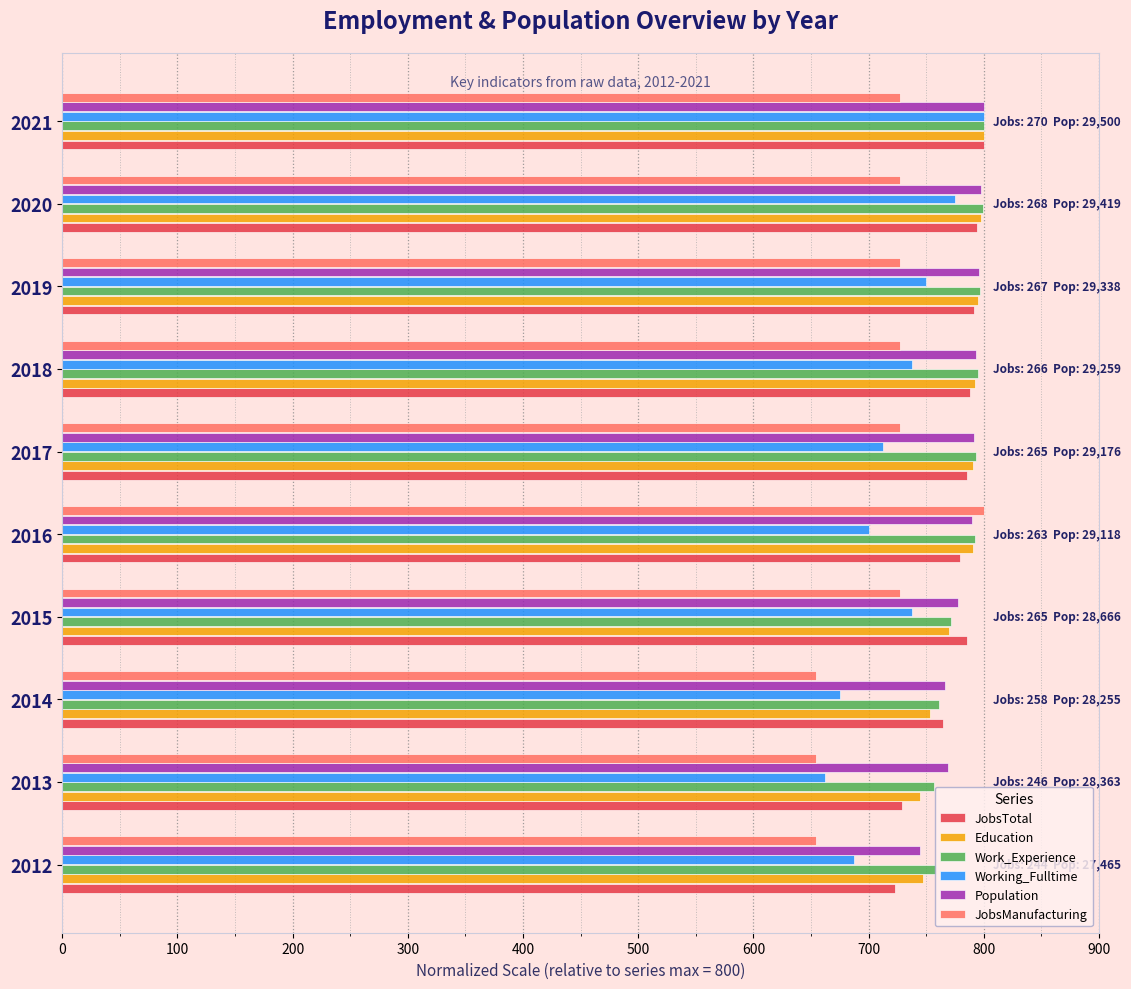

What is the minimum value shown in the chart?

654.5